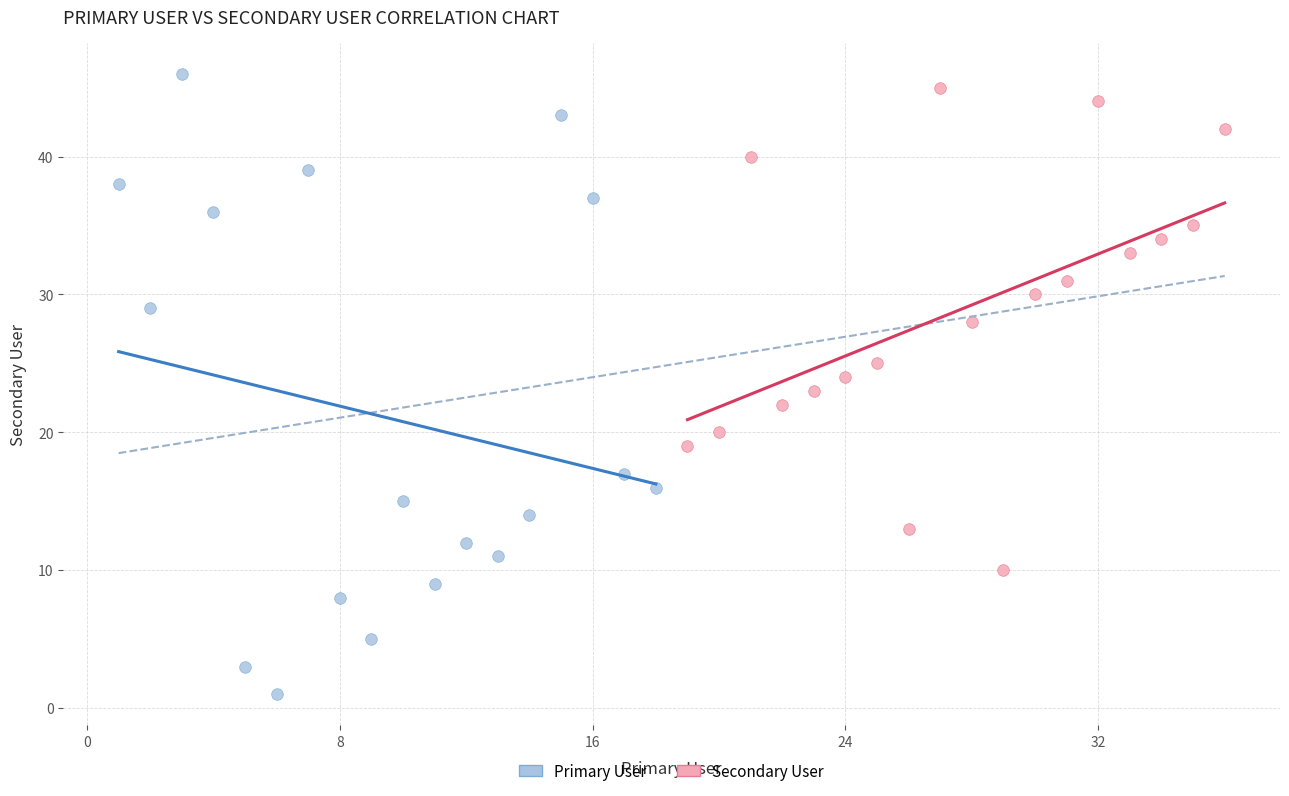

What are all the series names shown in the legend?

Primary User, Secondary User